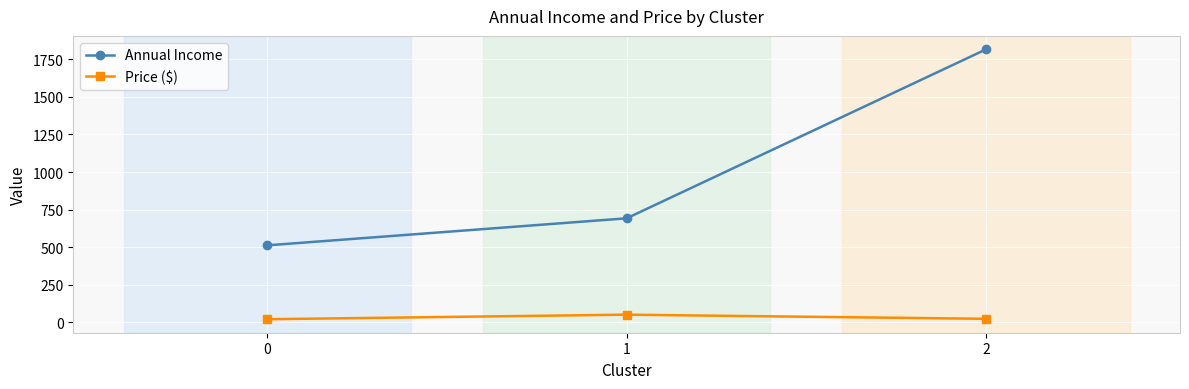

What is the value of the Annual Income point at the 3rd from the left?

1815.7